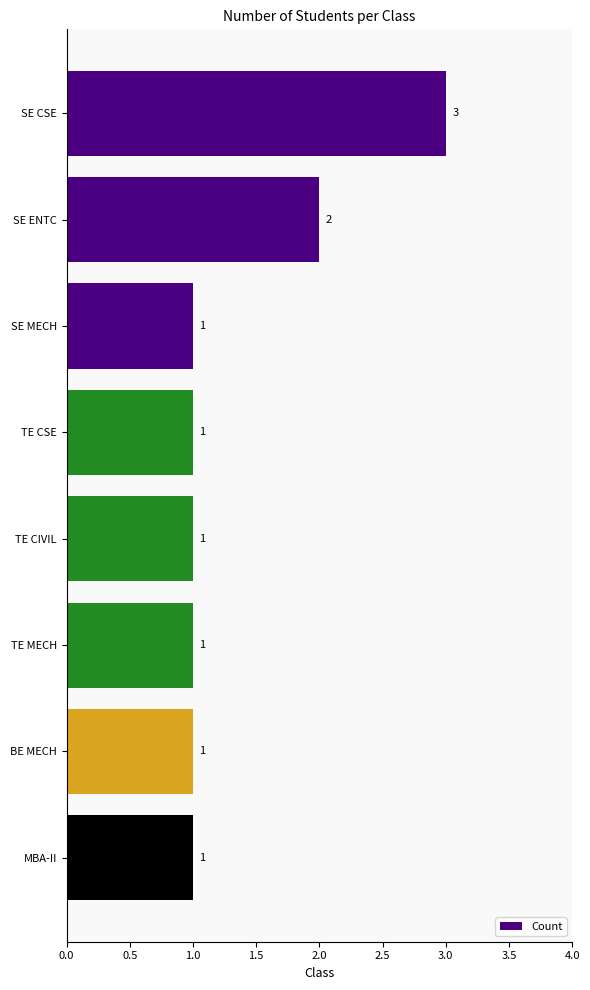

What is the value of the 8th bar from the top?

1